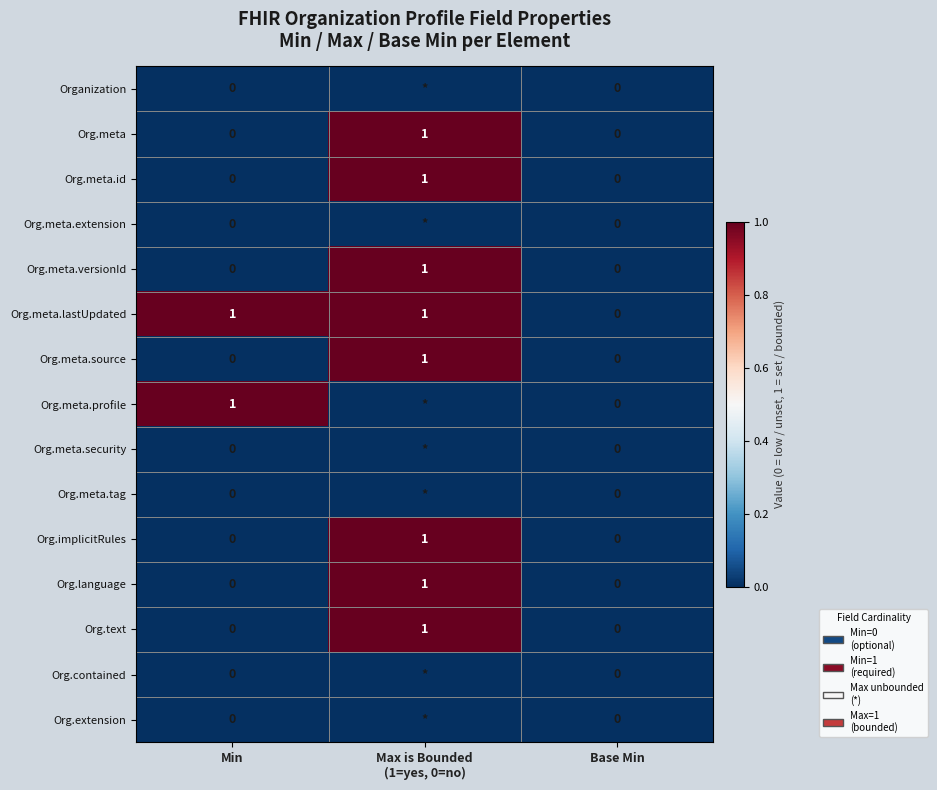

Is it true that Org.text equals -1 at Min?

False